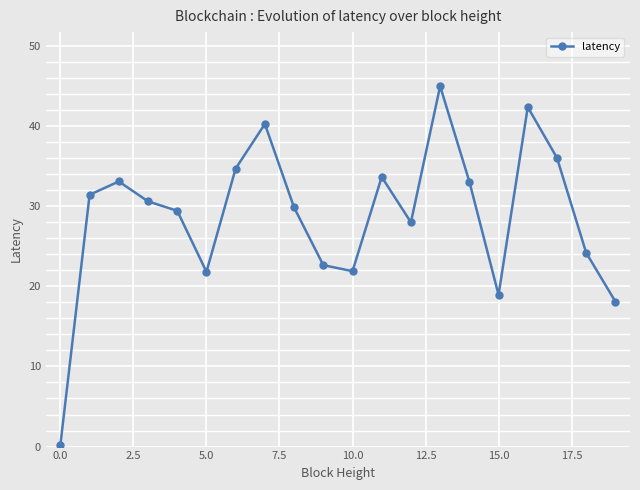

What is the value of the 15th point from the left?

33.0